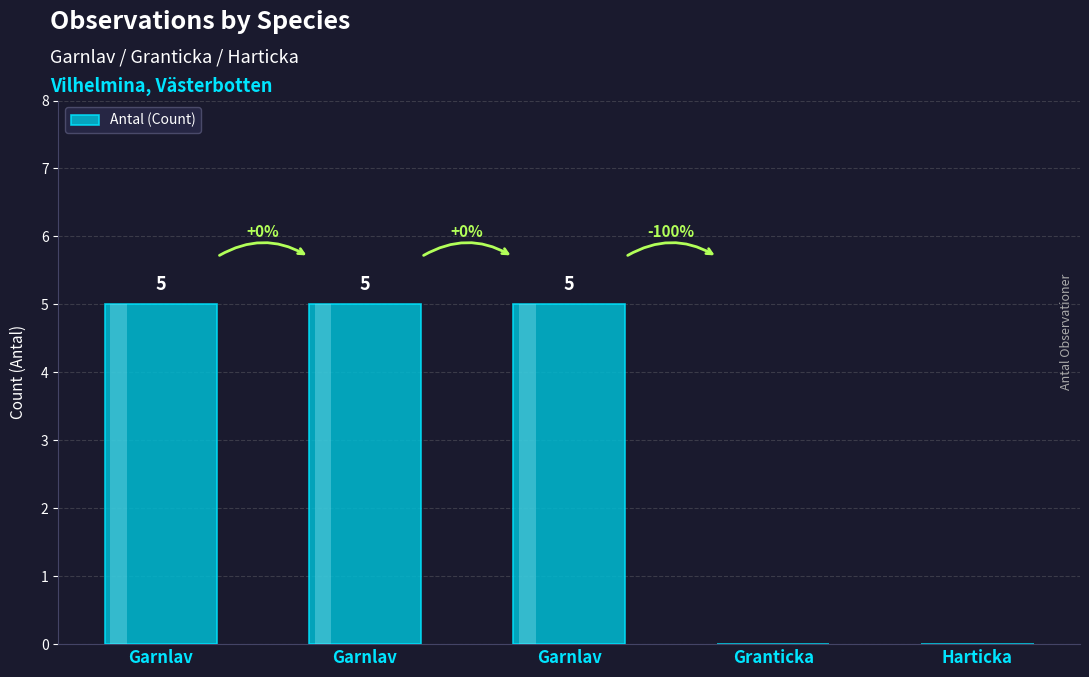

How many positive values are there?

3